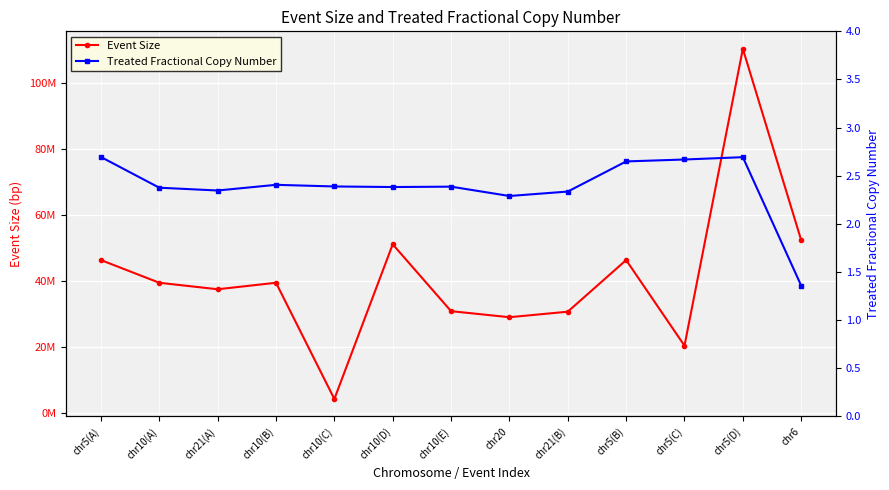

Reading left to right, extract all data points from this chart.

Event Size: chr5(A)=46381475.0	chr10(A)=39493756.0	chr21(A)=37520123.0	chr10(B)=39493756.0	chr10(C)=4225693.0	chr10(D)=51157702.0	chr10(E)=30873807.0	chr20=29039759.0	chr21(B)=30714500.0	chr5(B)=46381475.0	chr5(C)=20398505.0	chr5(D)=110471698.0	chr6=52404200.0
Treated Fractional Copy Number: chr5(A)=2.7	chr10(A)=2.4	chr21(A)=2.3	chr10(B)=2.4	chr10(C)=2.4	chr10(D)=2.4	chr10(E)=2.4	chr20=2.3	chr21(B)=2.3	chr5(B)=2.6	chr5(C)=2.7	chr5(D)=2.7	chr6=1.4